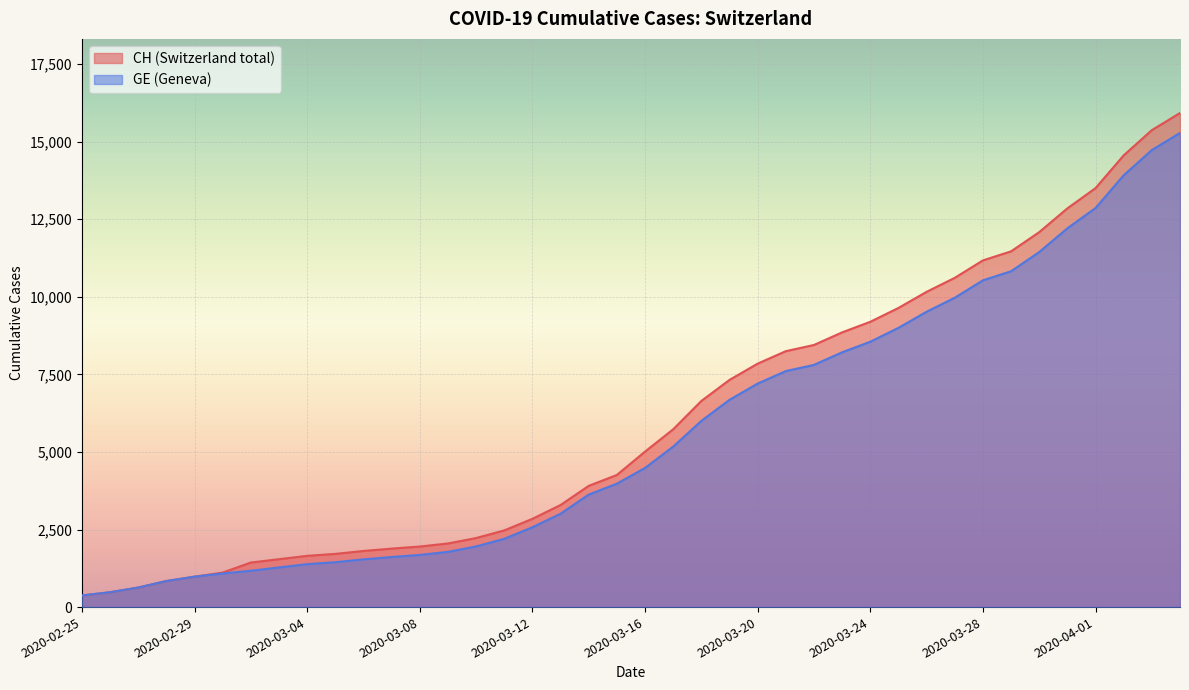

True or false: CH has more than 2 interior local peaks.

False